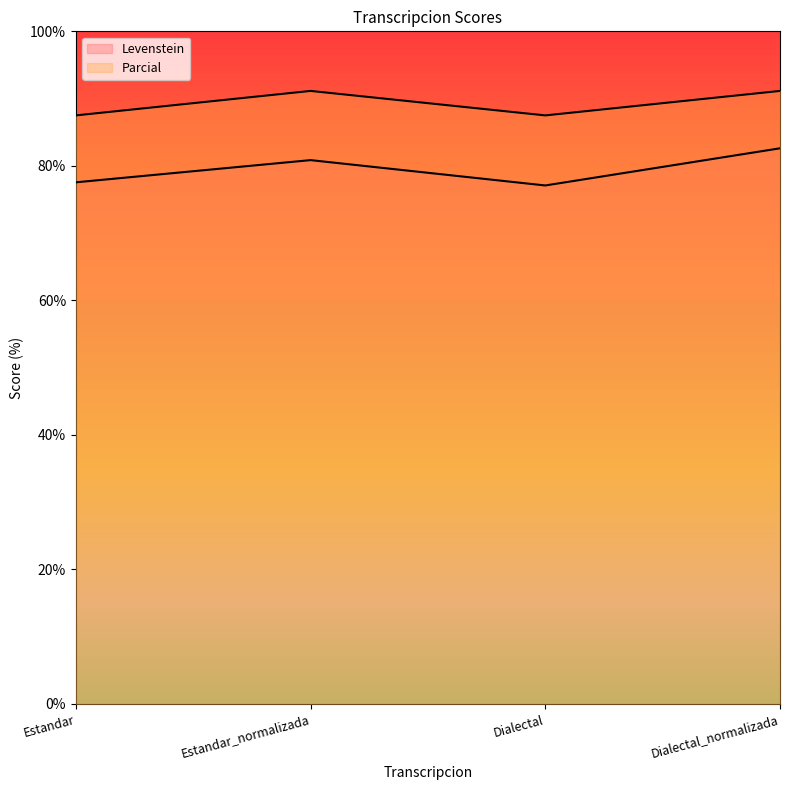

Reading left to right, what are all the values shown in this chart?

Levenstein: 77.6	80.9	77.1	82.6
Parcial: 87.5	91.1	87.5	91.1